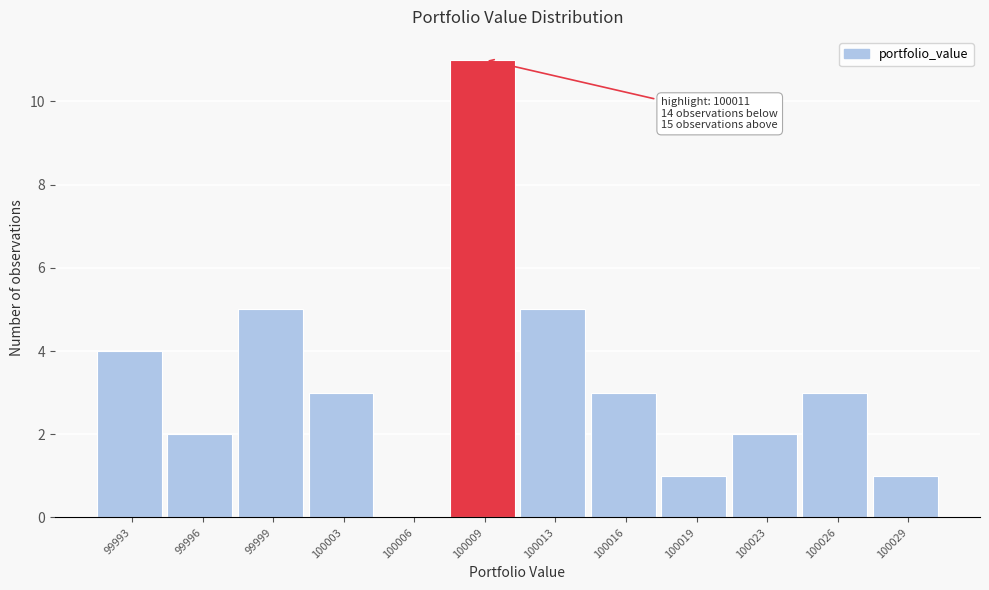

Reading right to left, transcribe all the data shown in this chart.

100029=1	100026=3	100023=2	100019=1	100016=3	100013=5	100009=11	100006=0	100003=3	99999=5	99996=2	99993=4